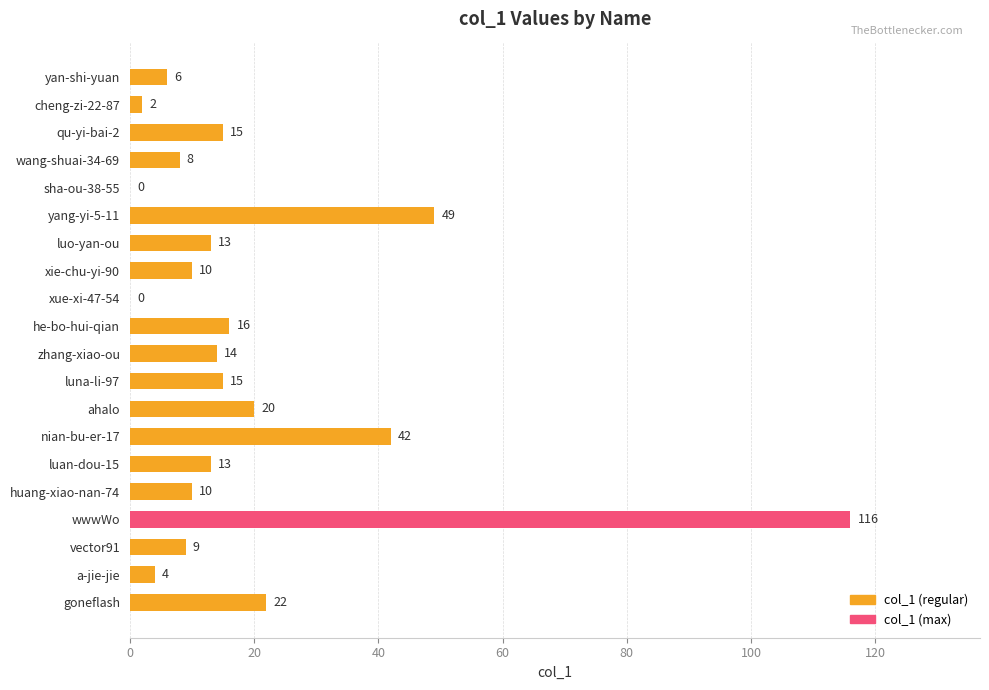

The chart shows a value of 14 at vector91. True or false?

False